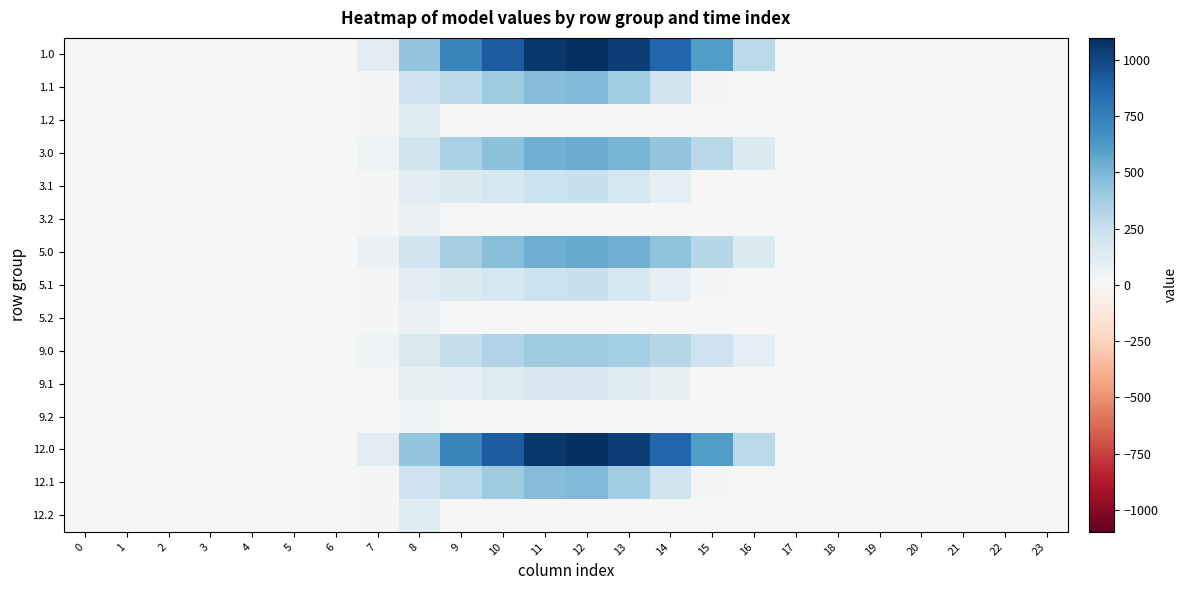

Rank the series at 0 from lowest to highest value.

row_0, row_1, row_2, row_3, row_4, row_5, row_6, row_7, row_8, row_9, row_10, row_11, row_12, row_13, row_14